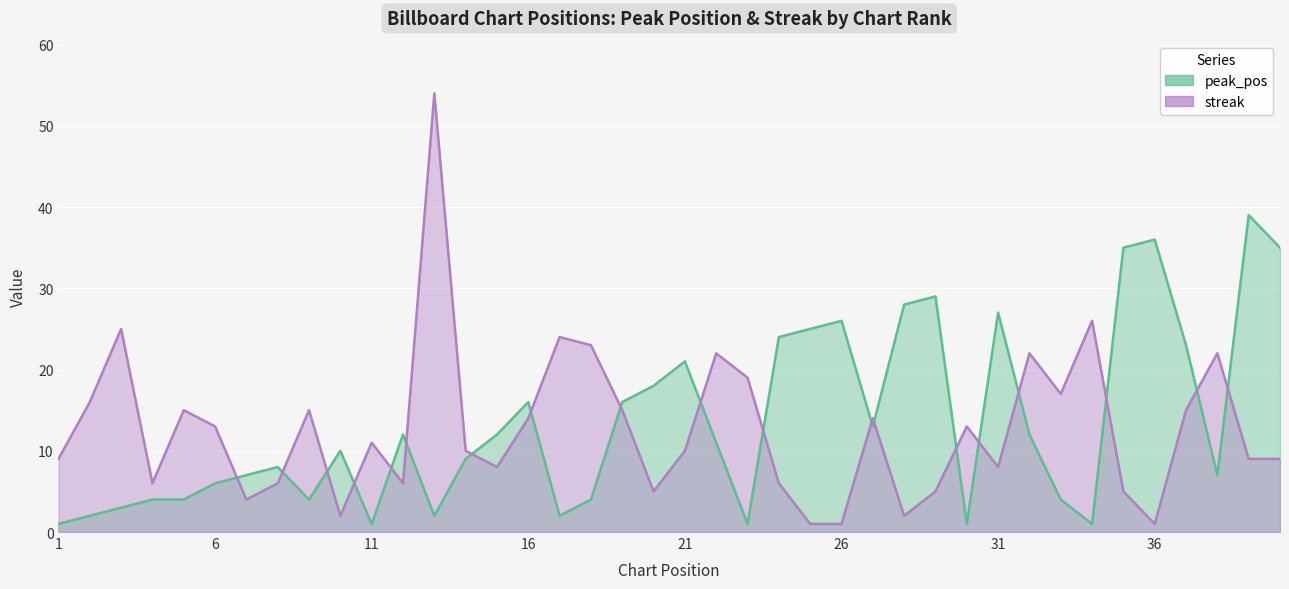

List the series in order of their peak value, highest first.

streak, peak_pos